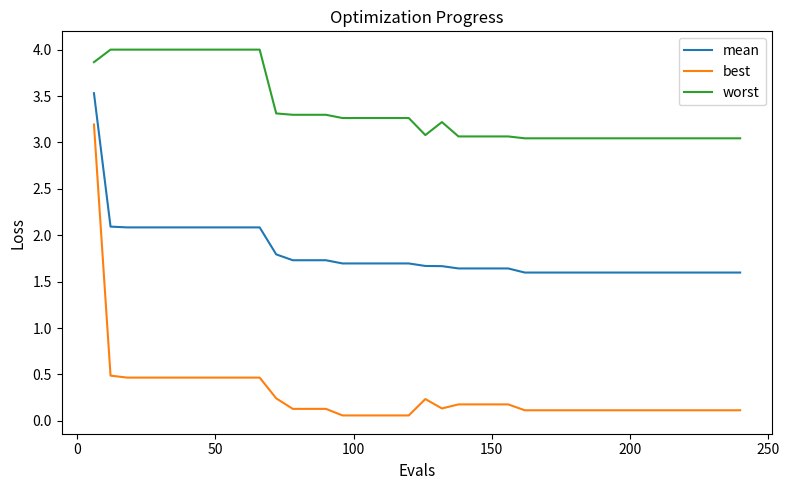

What are all the series names shown in the legend?

mean, best, worst